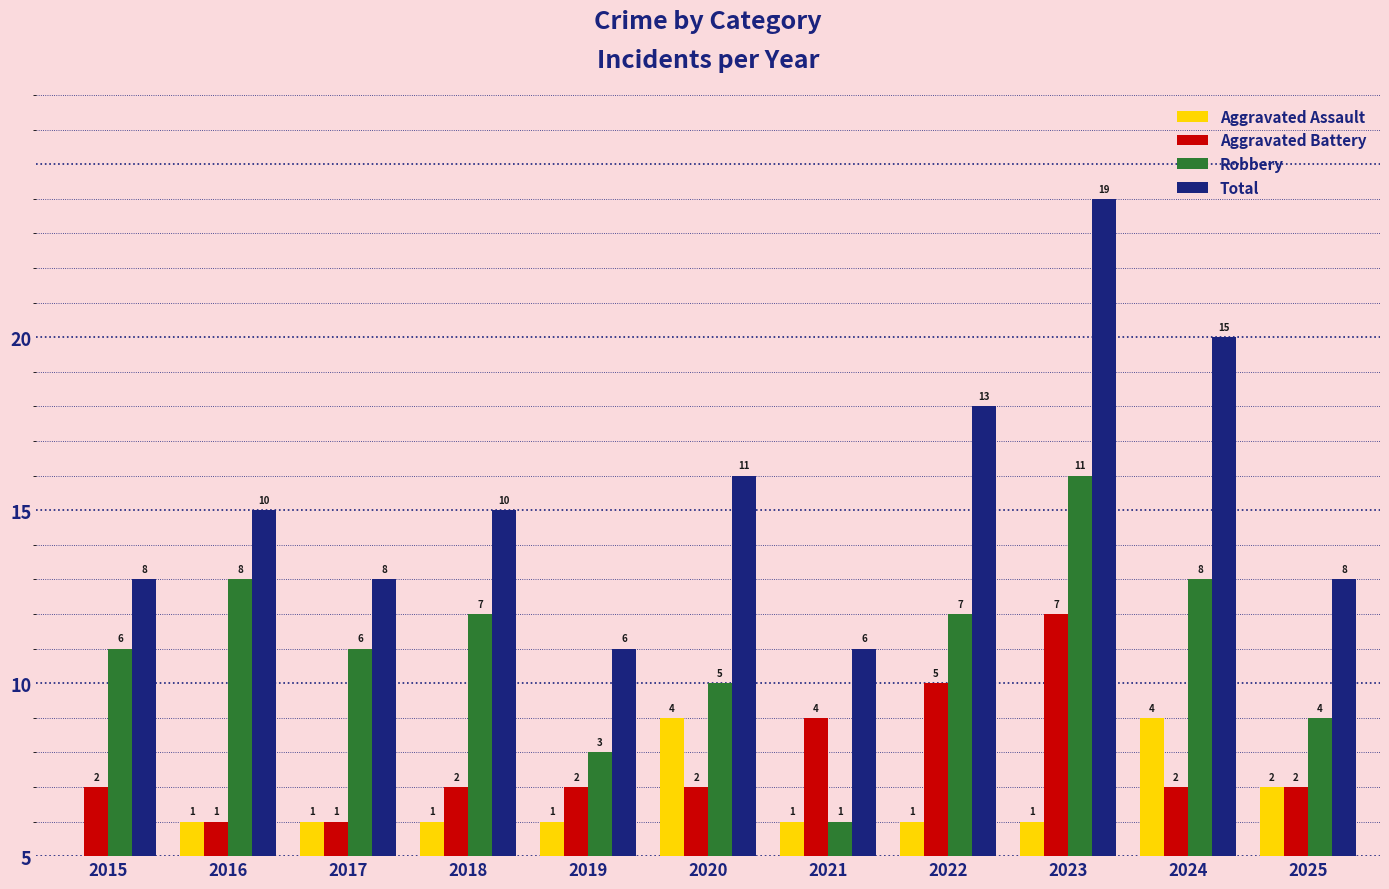

What are all the series names shown in the legend?

Aggravated Assault, Aggravated Battery, Robbery, Total